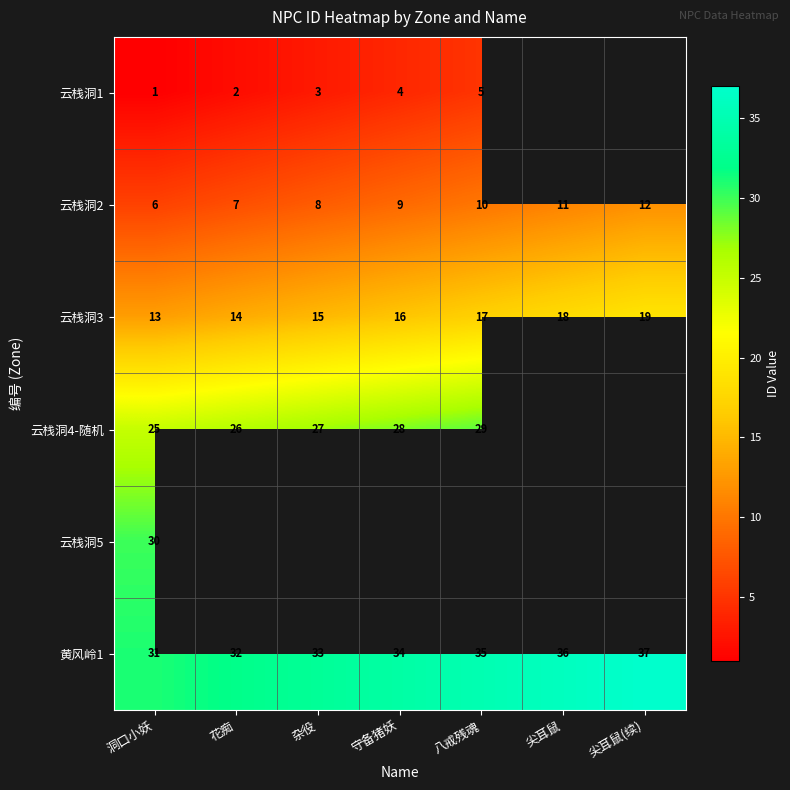

What is the difference between the maximum and minimum values in the 云栈洞3 series?

6